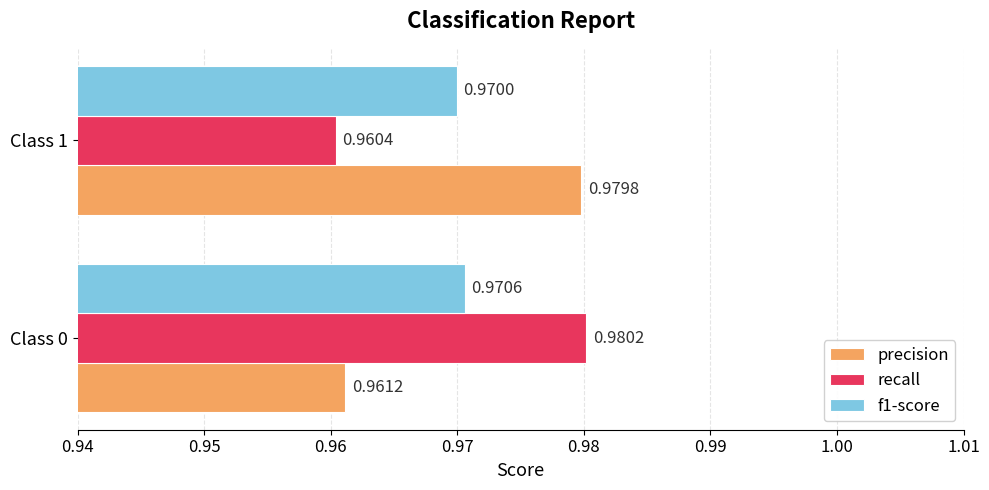

At Class 0, list the series in order from largest to smallest.

recall, f1-score, precision